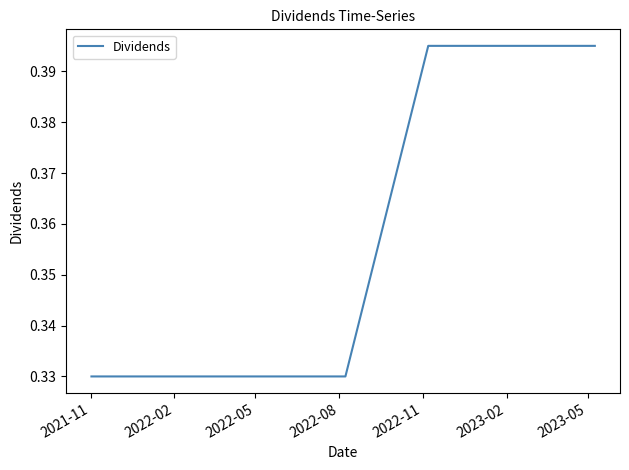

What is the difference between the maximum and minimum values?

0.1